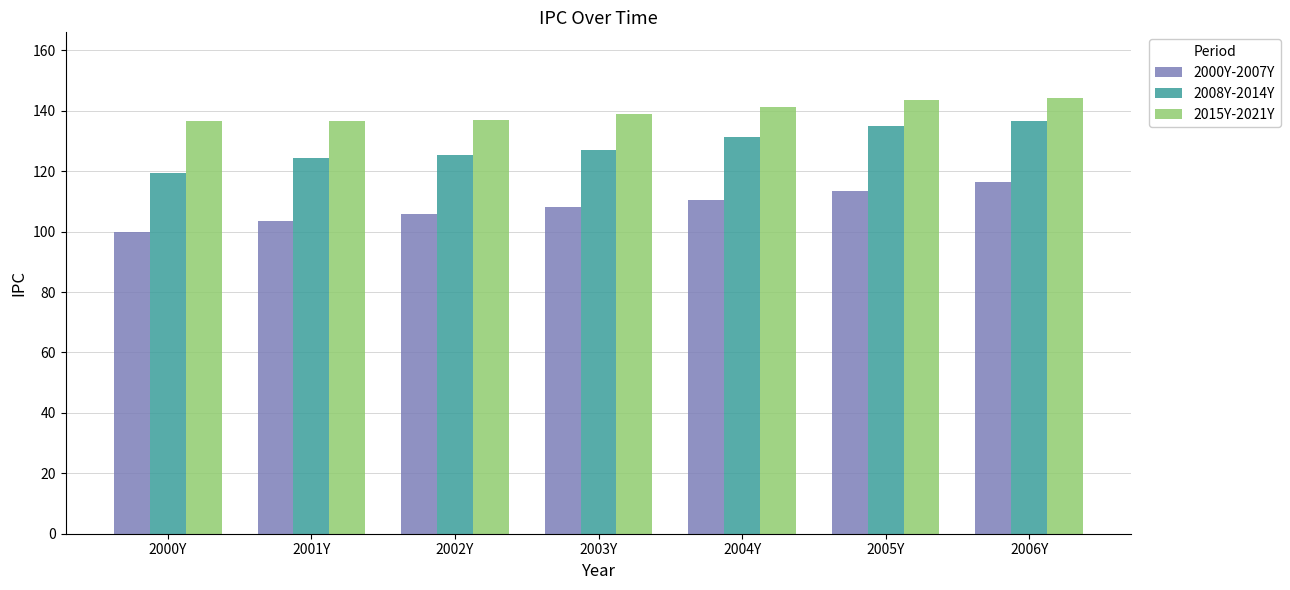

Which category has the lowest value across all series?

2000Y